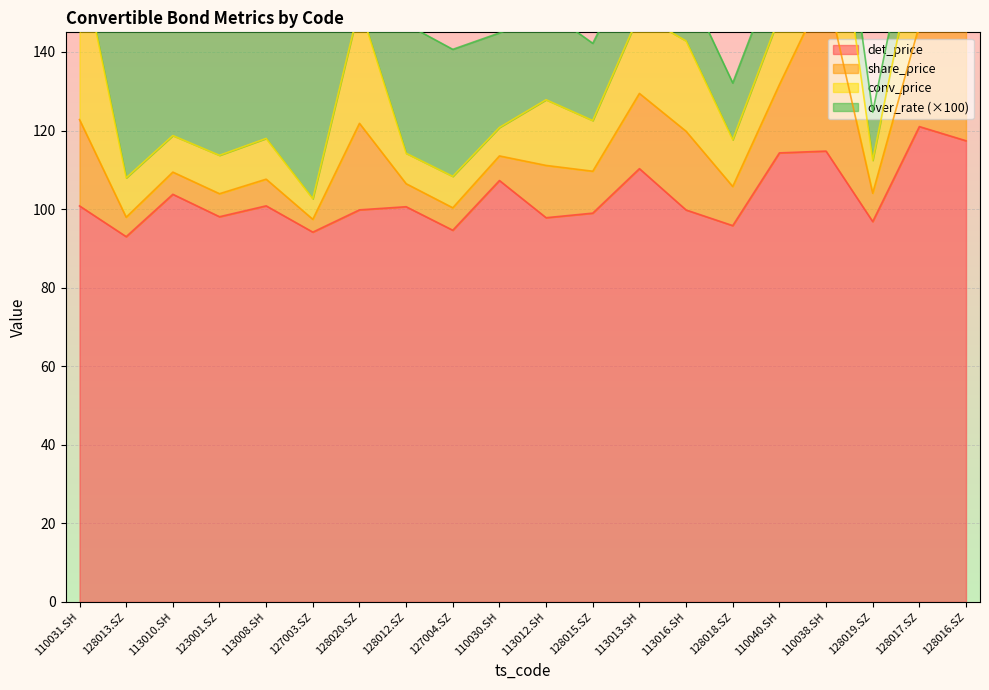

The det_price series shows 62.4 at 128016.SZ. True or false?

False